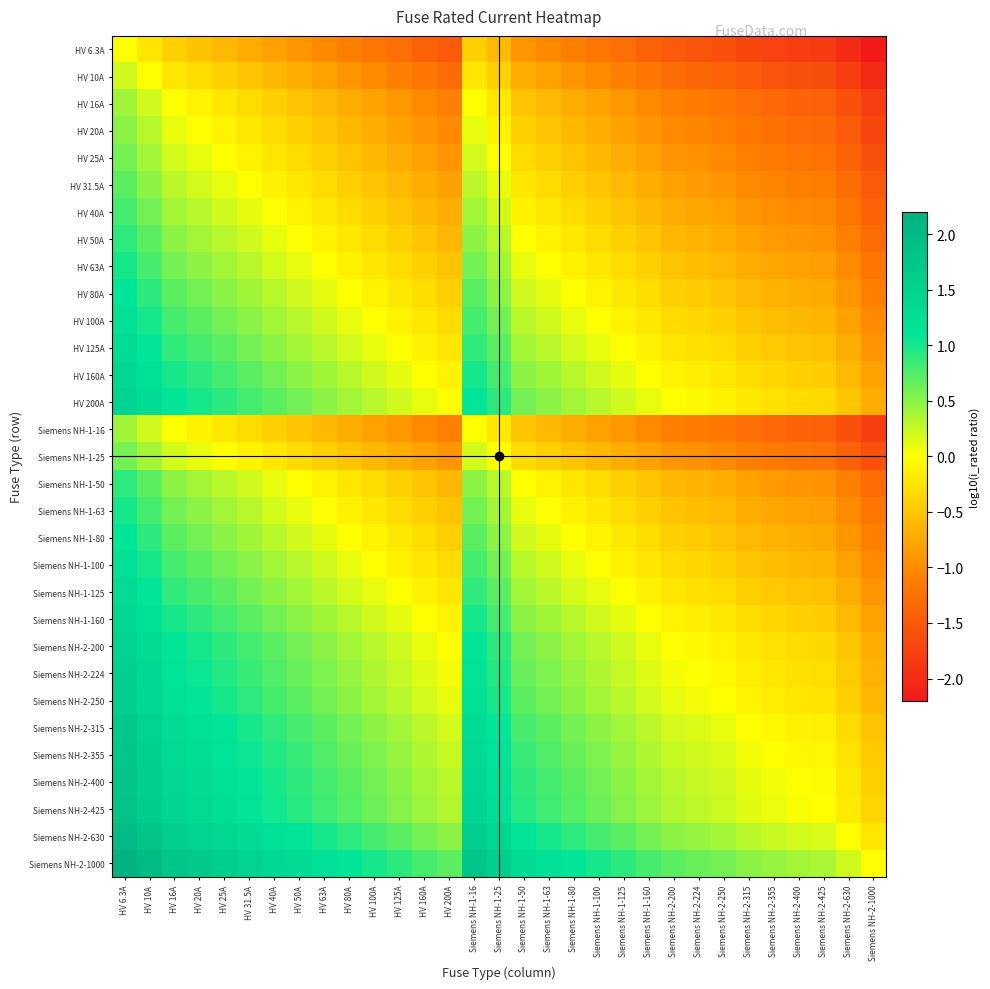

Reading right to left, extract all data points from this chart.

HV 6.3A: Siemens NH-2-1000=-2.2	Siemens NH-2-630=-2.0	Siemens NH-2-425=-1.8	Siemens NH-2-400=-1.8	Siemens NH-2-355=-1.8	Siemens NH-2-315=-1.7	Siemens NH-2-250=-1.6	Siemens NH-2-224=-1.6	Siemens NH-2-200=-1.5	Siemens NH-1-160=-1.4	Siemens NH-1-125=-1.3	Siemens NH-1-100=-1.2	Siemens NH-1-80=-1.1	Siemens NH-1-63=-1.0	Siemens NH-1-50=-0.9	Siemens NH-1-25=-0.6	Siemens NH-1-16=-0.4	HV 200A=-1.5	HV 160A=-1.4	HV 125A=-1.3	HV 100A=-1.2	HV 80A=-1.1	HV 63A=-1.0	HV 50A=-0.9	HV 40A=-0.8	HV 31.5A=-0.7	HV 25A=-0.6	HV 20A=-0.5	HV 16A=-0.4	HV 10A=-0.2	HV 6.3A=0.0
HV 10A: Siemens NH-2-1000=-2.0	Siemens NH-2-630=-1.8	Siemens NH-2-425=-1.6	Siemens NH-2-400=-1.6	Siemens NH-2-355=-1.6	Siemens NH-2-315=-1.5	Siemens NH-2-250=-1.4	Siemens NH-2-224=-1.4	Siemens NH-2-200=-1.3	Siemens NH-1-160=-1.2	Siemens NH-1-125=-1.1	Siemens NH-1-100=-1.0	Siemens NH-1-80=-0.9	Siemens NH-1-63=-0.8	Siemens NH-1-50=-0.7	Siemens NH-1-25=-0.4	Siemens NH-1-16=-0.2	HV 200A=-1.3	HV 160A=-1.2	HV 125A=-1.1	HV 100A=-1.0	HV 80A=-0.9	HV 63A=-0.8	HV 50A=-0.7	HV 40A=-0.6	HV 31.5A=-0.5	HV 25A=-0.4	HV 20A=-0.3	HV 16A=-0.2	HV 10A=0.0	HV 6.3A=0.2
HV 16A: Siemens NH-2-1000=-1.8	Siemens NH-2-630=-1.6	Siemens NH-2-425=-1.4	Siemens NH-2-400=-1.4	Siemens NH-2-355=-1.3	Siemens NH-2-315=-1.3	Siemens NH-2-250=-1.2	Siemens NH-2-224=-1.1	Siemens NH-2-200=-1.1	Siemens NH-1-160=-1.0	Siemens NH-1-125=-0.9	Siemens NH-1-100=-0.8	Siemens NH-1-80=-0.7	Siemens NH-1-63=-0.6	Siemens NH-1-50=-0.5	Siemens NH-1-25=-0.2	Siemens NH-1-16=0.0	HV 200A=-1.1	HV 160A=-1.0	HV 125A=-0.9	HV 100A=-0.8	HV 80A=-0.7	HV 63A=-0.6	HV 50A=-0.5	HV 40A=-0.4	HV 31.5A=-0.3	HV 25A=-0.2	HV 20A=-0.1	HV 16A=0.0	HV 10A=0.2	HV 6.3A=0.4
HV 20A: Siemens NH-2-1000=-1.7	Siemens NH-2-630=-1.5	Siemens NH-2-425=-1.3	Siemens NH-2-400=-1.3	Siemens NH-2-355=-1.2	Siemens NH-2-315=-1.2	Siemens NH-2-250=-1.1	Siemens NH-2-224=-1.0	Siemens NH-2-200=-1.0	Siemens NH-1-160=-0.9	Siemens NH-1-125=-0.8	Siemens NH-1-100=-0.7	Siemens NH-1-80=-0.6	Siemens NH-1-63=-0.5	Siemens NH-1-50=-0.4	Siemens NH-1-25=-0.1	Siemens NH-1-16=0.1	HV 200A=-1.0	HV 160A=-0.9	HV 125A=-0.8	HV 100A=-0.7	HV 80A=-0.6	HV 63A=-0.5	HV 50A=-0.4	HV 40A=-0.3	HV 31.5A=-0.2	HV 25A=-0.1	HV 20A=0.0	HV 16A=0.1	HV 10A=0.3	HV 6.3A=0.5
HV 25A: Siemens NH-2-1000=-1.6	Siemens NH-2-630=-1.4	Siemens NH-2-425=-1.2	Siemens NH-2-400=-1.2	Siemens NH-2-355=-1.2	Siemens NH-2-315=-1.1	Siemens NH-2-250=-1.0	Siemens NH-2-224=-1.0	Siemens NH-2-200=-0.9	Siemens NH-1-160=-0.8	Siemens NH-1-125=-0.7	Siemens NH-1-100=-0.6	Siemens NH-1-80=-0.5	Siemens NH-1-63=-0.4	Siemens NH-1-50=-0.3	Siemens NH-1-25=0.0	Siemens NH-1-16=0.2	HV 200A=-0.9	HV 160A=-0.8	HV 125A=-0.7	HV 100A=-0.6	HV 80A=-0.5	HV 63A=-0.4	HV 50A=-0.3	HV 40A=-0.2	HV 31.5A=-0.1	HV 25A=0.0	HV 20A=0.1	HV 16A=0.2	HV 10A=0.4	HV 6.3A=0.6
HV 31.5A: Siemens NH-2-1000=-1.5	Siemens NH-2-630=-1.3	Siemens NH-2-425=-1.1	Siemens NH-2-400=-1.1	Siemens NH-2-355=-1.1	Siemens NH-2-315=-1.0	Siemens NH-2-250=-0.9	Siemens NH-2-224=-0.9	Siemens NH-2-200=-0.8	Siemens NH-1-160=-0.7	Siemens NH-1-125=-0.6	Siemens NH-1-100=-0.5	Siemens NH-1-80=-0.4	Siemens NH-1-63=-0.3	Siemens NH-1-50=-0.2	Siemens NH-1-25=0.1	Siemens NH-1-16=0.3	HV 200A=-0.8	HV 160A=-0.7	HV 125A=-0.6	HV 100A=-0.5	HV 80A=-0.4	HV 63A=-0.3	HV 50A=-0.2	HV 40A=-0.1	HV 31.5A=0.0	HV 25A=0.1	HV 20A=0.2	HV 16A=0.3	HV 10A=0.5	HV 6.3A=0.7
HV 40A: Siemens NH-2-1000=-1.4	Siemens NH-2-630=-1.2	Siemens NH-2-425=-1.0	Siemens NH-2-400=-1.0	Siemens NH-2-355=-0.9	Siemens NH-2-315=-0.9	Siemens NH-2-250=-0.8	Siemens NH-2-224=-0.7	Siemens NH-2-200=-0.7	Siemens NH-1-160=-0.6	Siemens NH-1-125=-0.5	Siemens NH-1-100=-0.4	Siemens NH-1-80=-0.3	Siemens NH-1-63=-0.2	Siemens NH-1-50=-0.1	Siemens NH-1-25=0.2	Siemens NH-1-16=0.4	HV 200A=-0.7	HV 160A=-0.6	HV 125A=-0.5	HV 100A=-0.4	HV 80A=-0.3	HV 63A=-0.2	HV 50A=-0.1	HV 40A=0.0	HV 31.5A=0.1	HV 25A=0.2	HV 20A=0.3	HV 16A=0.4	HV 10A=0.6	HV 6.3A=0.8
HV 50A: Siemens NH-2-1000=-1.3	Siemens NH-2-630=-1.1	Siemens NH-2-425=-0.9	Siemens NH-2-400=-0.9	Siemens NH-2-355=-0.9	Siemens NH-2-315=-0.8	Siemens NH-2-250=-0.7	Siemens NH-2-224=-0.7	Siemens NH-2-200=-0.6	Siemens NH-1-160=-0.5	Siemens NH-1-125=-0.4	Siemens NH-1-100=-0.3	Siemens NH-1-80=-0.2	Siemens NH-1-63=-0.1	Siemens NH-1-50=0.0	Siemens NH-1-25=0.3	Siemens NH-1-16=0.5	HV 200A=-0.6	HV 160A=-0.5	HV 125A=-0.4	HV 100A=-0.3	HV 80A=-0.2	HV 63A=-0.1	HV 50A=0.0	HV 40A=0.1	HV 31.5A=0.2	HV 25A=0.3	HV 20A=0.4	HV 16A=0.5	HV 10A=0.7	HV 6.3A=0.9
HV 63A: Siemens NH-2-1000=-1.2	Siemens NH-2-630=-1.0	Siemens NH-2-425=-0.8	Siemens NH-2-400=-0.8	Siemens NH-2-355=-0.8	Siemens NH-2-315=-0.7	Siemens NH-2-250=-0.6	Siemens NH-2-224=-0.6	Siemens NH-2-200=-0.5	Siemens NH-1-160=-0.4	Siemens NH-1-125=-0.3	Siemens NH-1-100=-0.2	Siemens NH-1-80=-0.1	Siemens NH-1-63=0.0	Siemens NH-1-50=0.1	Siemens NH-1-25=0.4	Siemens NH-1-16=0.6	HV 200A=-0.5	HV 160A=-0.4	HV 125A=-0.3	HV 100A=-0.2	HV 80A=-0.1	HV 63A=0.0	HV 50A=0.1	HV 40A=0.2	HV 31.5A=0.3	HV 25A=0.4	HV 20A=0.5	HV 16A=0.6	HV 10A=0.8	HV 6.3A=1.0
HV 80A: Siemens NH-2-1000=-1.1	Siemens NH-2-630=-0.9	Siemens NH-2-425=-0.7	Siemens NH-2-400=-0.7	Siemens NH-2-355=-0.6	Siemens NH-2-315=-0.6	Siemens NH-2-250=-0.5	Siemens NH-2-224=-0.4	Siemens NH-2-200=-0.4	Siemens NH-1-160=-0.3	Siemens NH-1-125=-0.2	Siemens NH-1-100=-0.1	Siemens NH-1-80=0.0	Siemens NH-1-63=0.1	Siemens NH-1-50=0.2	Siemens NH-1-25=0.5	Siemens NH-1-16=0.7	HV 200A=-0.4	HV 160A=-0.3	HV 125A=-0.2	HV 100A=-0.1	HV 80A=0.0	HV 63A=0.1	HV 50A=0.2	HV 40A=0.3	HV 31.5A=0.4	HV 25A=0.5	HV 20A=0.6	HV 16A=0.7	HV 10A=0.9	HV 6.3A=1.1
HV 100A: Siemens NH-2-1000=-1.0	Siemens NH-2-630=-0.8	Siemens NH-2-425=-0.6	Siemens NH-2-400=-0.6	Siemens NH-2-355=-0.6	Siemens NH-2-315=-0.5	Siemens NH-2-250=-0.4	Siemens NH-2-224=-0.4	Siemens NH-2-200=-0.3	Siemens NH-1-160=-0.2	Siemens NH-1-125=-0.1	Siemens NH-1-100=0.0	Siemens NH-1-80=0.1	Siemens NH-1-63=0.2	Siemens NH-1-50=0.3	Siemens NH-1-25=0.6	Siemens NH-1-16=0.8	HV 200A=-0.3	HV 160A=-0.2	HV 125A=-0.1	HV 100A=0.0	HV 80A=0.1	HV 63A=0.2	HV 50A=0.3	HV 40A=0.4	HV 31.5A=0.5	HV 25A=0.6	HV 20A=0.7	HV 16A=0.8	HV 10A=1.0	HV 6.3A=1.2
HV 125A: Siemens NH-2-1000=-0.9	Siemens NH-2-630=-0.7	Siemens NH-2-425=-0.5	Siemens NH-2-400=-0.5	Siemens NH-2-355=-0.5	Siemens NH-2-315=-0.4	Siemens NH-2-250=-0.3	Siemens NH-2-224=-0.3	Siemens NH-2-200=-0.2	Siemens NH-1-160=-0.1	Siemens NH-1-125=0.0	Siemens NH-1-100=0.1	Siemens NH-1-80=0.2	Siemens NH-1-63=0.3	Siemens NH-1-50=0.4	Siemens NH-1-25=0.7	Siemens NH-1-16=0.9	HV 200A=-0.2	HV 160A=-0.1	HV 125A=0.0	HV 100A=0.1	HV 80A=0.2	HV 63A=0.3	HV 50A=0.4	HV 40A=0.5	HV 31.5A=0.6	HV 25A=0.7	HV 20A=0.8	HV 16A=0.9	HV 10A=1.1	HV 6.3A=1.3
HV 160A: Siemens NH-2-1000=-0.8	Siemens NH-2-630=-0.6	Siemens NH-2-425=-0.4	Siemens NH-2-400=-0.4	Siemens NH-2-355=-0.3	Siemens NH-2-315=-0.3	Siemens NH-2-250=-0.2	Siemens NH-2-224=-0.1	Siemens NH-2-200=-0.1	Siemens NH-1-160=0.0	Siemens NH-1-125=0.1	Siemens NH-1-100=0.2	Siemens NH-1-80=0.3	Siemens NH-1-63=0.4	Siemens NH-1-50=0.5	Siemens NH-1-25=0.8	Siemens NH-1-16=1.0	HV 200A=-0.1	HV 160A=0.0	HV 125A=0.1	HV 100A=0.2	HV 80A=0.3	HV 63A=0.4	HV 50A=0.5	HV 40A=0.6	HV 31.5A=0.7	HV 25A=0.8	HV 20A=0.9	HV 16A=1.0	HV 10A=1.2	HV 6.3A=1.4
HV 200A: Siemens NH-2-1000=-0.7	Siemens NH-2-630=-0.5	Siemens NH-2-425=-0.3	Siemens NH-2-400=-0.3	Siemens NH-2-355=-0.2	Siemens NH-2-315=-0.2	Siemens NH-2-250=-0.1	Siemens NH-2-224=-0.0	Siemens NH-2-200=0.0	Siemens NH-1-160=0.1	Siemens NH-1-125=0.2	Siemens NH-1-100=0.3	Siemens NH-1-80=0.4	Siemens NH-1-63=0.5	Siemens NH-1-50=0.6	Siemens NH-1-25=0.9	Siemens NH-1-16=1.1	HV 200A=0.0	HV 160A=0.1	HV 125A=0.2	HV 100A=0.3	HV 80A=0.4	HV 63A=0.5	HV 50A=0.6	HV 40A=0.7	HV 31.5A=0.8	HV 25A=0.9	HV 20A=1.0	HV 16A=1.1	HV 10A=1.3	HV 6.3A=1.5
Siemens NH-1-16: Siemens NH-2-1000=-1.8	Siemens NH-2-630=-1.6	Siemens NH-2-425=-1.4	Siemens NH-2-400=-1.4	Siemens NH-2-355=-1.3	Siemens NH-2-315=-1.3	Siemens NH-2-250=-1.2	Siemens NH-2-224=-1.1	Siemens NH-2-200=-1.1	Siemens NH-1-160=-1.0	Siemens NH-1-125=-0.9	Siemens NH-1-100=-0.8	Siemens NH-1-80=-0.7	Siemens NH-1-63=-0.6	Siemens NH-1-50=-0.5	Siemens NH-1-25=-0.2	Siemens NH-1-16=0.0	HV 200A=-1.1	HV 160A=-1.0	HV 125A=-0.9	HV 100A=-0.8	HV 80A=-0.7	HV 63A=-0.6	HV 50A=-0.5	HV 40A=-0.4	HV 31.5A=-0.3	HV 25A=-0.2	HV 20A=-0.1	HV 16A=0.0	HV 10A=0.2	HV 6.3A=0.4
Siemens NH-1-25: Siemens NH-2-1000=-1.6	Siemens NH-2-630=-1.4	Siemens NH-2-425=-1.2	Siemens NH-2-400=-1.2	Siemens NH-2-355=-1.2	Siemens NH-2-315=-1.1	Siemens NH-2-250=-1.0	Siemens NH-2-224=-1.0	Siemens NH-2-200=-0.9	Siemens NH-1-160=-0.8	Siemens NH-1-125=-0.7	Siemens NH-1-100=-0.6	Siemens NH-1-80=-0.5	Siemens NH-1-63=-0.4	Siemens NH-1-50=-0.3	Siemens NH-1-25=0.0	Siemens NH-1-16=0.2	HV 200A=-0.9	HV 160A=-0.8	HV 125A=-0.7	HV 100A=-0.6	HV 80A=-0.5	HV 63A=-0.4	HV 50A=-0.3	HV 40A=-0.2	HV 31.5A=-0.1	HV 25A=0.0	HV 20A=0.1	HV 16A=0.2	HV 10A=0.4	HV 6.3A=0.6
Siemens NH-1-50: Siemens NH-2-1000=-1.3	Siemens NH-2-630=-1.1	Siemens NH-2-425=-0.9	Siemens NH-2-400=-0.9	Siemens NH-2-355=-0.9	Siemens NH-2-315=-0.8	Siemens NH-2-250=-0.7	Siemens NH-2-224=-0.7	Siemens NH-2-200=-0.6	Siemens NH-1-160=-0.5	Siemens NH-1-125=-0.4	Siemens NH-1-100=-0.3	Siemens NH-1-80=-0.2	Siemens NH-1-63=-0.1	Siemens NH-1-50=0.0	Siemens NH-1-25=0.3	Siemens NH-1-16=0.5	HV 200A=-0.6	HV 160A=-0.5	HV 125A=-0.4	HV 100A=-0.3	HV 80A=-0.2	HV 63A=-0.1	HV 50A=0.0	HV 40A=0.1	HV 31.5A=0.2	HV 25A=0.3	HV 20A=0.4	HV 16A=0.5	HV 10A=0.7	HV 6.3A=0.9
Siemens NH-1-63: Siemens NH-2-1000=-1.2	Siemens NH-2-630=-1.0	Siemens NH-2-425=-0.8	Siemens NH-2-400=-0.8	Siemens NH-2-355=-0.8	Siemens NH-2-315=-0.7	Siemens NH-2-250=-0.6	Siemens NH-2-224=-0.6	Siemens NH-2-200=-0.5	Siemens NH-1-160=-0.4	Siemens NH-1-125=-0.3	Siemens NH-1-100=-0.2	Siemens NH-1-80=-0.1	Siemens NH-1-63=0.0	Siemens NH-1-50=0.1	Siemens NH-1-25=0.4	Siemens NH-1-16=0.6	HV 200A=-0.5	HV 160A=-0.4	HV 125A=-0.3	HV 100A=-0.2	HV 80A=-0.1	HV 63A=0.0	HV 50A=0.1	HV 40A=0.2	HV 31.5A=0.3	HV 25A=0.4	HV 20A=0.5	HV 16A=0.6	HV 10A=0.8	HV 6.3A=1.0
Siemens NH-1-80: Siemens NH-2-1000=-1.1	Siemens NH-2-630=-0.9	Siemens NH-2-425=-0.7	Siemens NH-2-400=-0.7	Siemens NH-2-355=-0.6	Siemens NH-2-315=-0.6	Siemens NH-2-250=-0.5	Siemens NH-2-224=-0.4	Siemens NH-2-200=-0.4	Siemens NH-1-160=-0.3	Siemens NH-1-125=-0.2	Siemens NH-1-100=-0.1	Siemens NH-1-80=0.0	Siemens NH-1-63=0.1	Siemens NH-1-50=0.2	Siemens NH-1-25=0.5	Siemens NH-1-16=0.7	HV 200A=-0.4	HV 160A=-0.3	HV 125A=-0.2	HV 100A=-0.1	HV 80A=0.0	HV 63A=0.1	HV 50A=0.2	HV 40A=0.3	HV 31.5A=0.4	HV 25A=0.5	HV 20A=0.6	HV 16A=0.7	HV 10A=0.9	HV 6.3A=1.1
Siemens NH-1-100: Siemens NH-2-1000=-1.0	Siemens NH-2-630=-0.8	Siemens NH-2-425=-0.6	Siemens NH-2-400=-0.6	Siemens NH-2-355=-0.6	Siemens NH-2-315=-0.5	Siemens NH-2-250=-0.4	Siemens NH-2-224=-0.4	Siemens NH-2-200=-0.3	Siemens NH-1-160=-0.2	Siemens NH-1-125=-0.1	Siemens NH-1-100=0.0	Siemens NH-1-80=0.1	Siemens NH-1-63=0.2	Siemens NH-1-50=0.3	Siemens NH-1-25=0.6	Siemens NH-1-16=0.8	HV 200A=-0.3	HV 160A=-0.2	HV 125A=-0.1	HV 100A=0.0	HV 80A=0.1	HV 63A=0.2	HV 50A=0.3	HV 40A=0.4	HV 31.5A=0.5	HV 25A=0.6	HV 20A=0.7	HV 16A=0.8	HV 10A=1.0	HV 6.3A=1.2
Siemens NH-1-125: Siemens NH-2-1000=-0.9	Siemens NH-2-630=-0.7	Siemens NH-2-425=-0.5	Siemens NH-2-400=-0.5	Siemens NH-2-355=-0.5	Siemens NH-2-315=-0.4	Siemens NH-2-250=-0.3	Siemens NH-2-224=-0.3	Siemens NH-2-200=-0.2	Siemens NH-1-160=-0.1	Siemens NH-1-125=0.0	Siemens NH-1-100=0.1	Siemens NH-1-80=0.2	Siemens NH-1-63=0.3	Siemens NH-1-50=0.4	Siemens NH-1-25=0.7	Siemens NH-1-16=0.9	HV 200A=-0.2	HV 160A=-0.1	HV 125A=0.0	HV 100A=0.1	HV 80A=0.2	HV 63A=0.3	HV 50A=0.4	HV 40A=0.5	HV 31.5A=0.6	HV 25A=0.7	HV 20A=0.8	HV 16A=0.9	HV 10A=1.1	HV 6.3A=1.3
Siemens NH-1-160: Siemens NH-2-1000=-0.8	Siemens NH-2-630=-0.6	Siemens NH-2-425=-0.4	Siemens NH-2-400=-0.4	Siemens NH-2-355=-0.3	Siemens NH-2-315=-0.3	Siemens NH-2-250=-0.2	Siemens NH-2-224=-0.1	Siemens NH-2-200=-0.1	Siemens NH-1-160=0.0	Siemens NH-1-125=0.1	Siemens NH-1-100=0.2	Siemens NH-1-80=0.3	Siemens NH-1-63=0.4	Siemens NH-1-50=0.5	Siemens NH-1-25=0.8	Siemens NH-1-16=1.0	HV 200A=-0.1	HV 160A=0.0	HV 125A=0.1	HV 100A=0.2	HV 80A=0.3	HV 63A=0.4	HV 50A=0.5	HV 40A=0.6	HV 31.5A=0.7	HV 25A=0.8	HV 20A=0.9	HV 16A=1.0	HV 10A=1.2	HV 6.3A=1.4
Siemens NH-2-200: Siemens NH-2-1000=-0.7	Siemens NH-2-630=-0.5	Siemens NH-2-425=-0.3	Siemens NH-2-400=-0.3	Siemens NH-2-355=-0.2	Siemens NH-2-315=-0.2	Siemens NH-2-250=-0.1	Siemens NH-2-224=-0.0	Siemens NH-2-200=0.0	Siemens NH-1-160=0.1	Siemens NH-1-125=0.2	Siemens NH-1-100=0.3	Siemens NH-1-80=0.4	Siemens NH-1-63=0.5	Siemens NH-1-50=0.6	Siemens NH-1-25=0.9	Siemens NH-1-16=1.1	HV 200A=0.0	HV 160A=0.1	HV 125A=0.2	HV 100A=0.3	HV 80A=0.4	HV 63A=0.5	HV 50A=0.6	HV 40A=0.7	HV 31.5A=0.8	HV 25A=0.9	HV 20A=1.0	HV 16A=1.1	HV 10A=1.3	HV 6.3A=1.5
Siemens NH-2-224: Siemens NH-2-1000=-0.6	Siemens NH-2-630=-0.4	Siemens NH-2-425=-0.3	Siemens NH-2-400=-0.3	Siemens NH-2-355=-0.2	Siemens NH-2-315=-0.1	Siemens NH-2-250=-0.0	Siemens NH-2-224=0.0	Siemens NH-2-200=0.0	Siemens NH-1-160=0.1	Siemens NH-1-125=0.3	Siemens NH-1-100=0.4	Siemens NH-1-80=0.4	Siemens NH-1-63=0.6	Siemens NH-1-50=0.7	Siemens NH-1-25=1.0	Siemens NH-1-16=1.1	HV 200A=0.0	HV 160A=0.1	HV 125A=0.3	HV 100A=0.4	HV 80A=0.4	HV 63A=0.6	HV 50A=0.7	HV 40A=0.7	HV 31.5A=0.9	HV 25A=1.0	HV 20A=1.0	HV 16A=1.1	HV 10A=1.4	HV 6.3A=1.6
Siemens NH-2-250: Siemens NH-2-1000=-0.6	Siemens NH-2-630=-0.4	Siemens NH-2-425=-0.2	Siemens NH-2-400=-0.2	Siemens NH-2-355=-0.2	Siemens NH-2-315=-0.1	Siemens NH-2-250=0.0	Siemens NH-2-224=0.0	Siemens NH-2-200=0.1	Siemens NH-1-160=0.2	Siemens NH-1-125=0.3	Siemens NH-1-100=0.4	Siemens NH-1-80=0.5	Siemens NH-1-63=0.6	Siemens NH-1-50=0.7	Siemens NH-1-25=1.0	Siemens NH-1-16=1.2	HV 200A=0.1	HV 160A=0.2	HV 125A=0.3	HV 100A=0.4	HV 80A=0.5	HV 63A=0.6	HV 50A=0.7	HV 40A=0.8	HV 31.5A=0.9	HV 25A=1.0	HV 20A=1.1	HV 16A=1.2	HV 10A=1.4	HV 6.3A=1.6
Siemens NH-2-315: Siemens NH-2-1000=-0.5	Siemens NH-2-630=-0.3	Siemens NH-2-425=-0.1	Siemens NH-2-400=-0.1	Siemens NH-2-355=-0.1	Siemens NH-2-315=0.0	Siemens NH-2-250=0.1	Siemens NH-2-224=0.1	Siemens NH-2-200=0.2	Siemens NH-1-160=0.3	Siemens NH-1-125=0.4	Siemens NH-1-100=0.5	Siemens NH-1-80=0.6	Siemens NH-1-63=0.7	Siemens NH-1-50=0.8	Siemens NH-1-25=1.1	Siemens NH-1-16=1.3	HV 200A=0.2	HV 160A=0.3	HV 125A=0.4	HV 100A=0.5	HV 80A=0.6	HV 63A=0.7	HV 50A=0.8	HV 40A=0.9	HV 31.5A=1.0	HV 25A=1.1	HV 20A=1.2	HV 16A=1.3	HV 10A=1.5	HV 6.3A=1.7
Siemens NH-2-355: Siemens NH-2-1000=-0.4	Siemens NH-2-630=-0.2	Siemens NH-2-425=-0.1	Siemens NH-2-400=-0.1	Siemens NH-2-355=0.0	Siemens NH-2-315=0.1	Siemens NH-2-250=0.2	Siemens NH-2-224=0.2	Siemens NH-2-200=0.2	Siemens NH-1-160=0.3	Siemens NH-1-125=0.5	Siemens NH-1-100=0.6	Siemens NH-1-80=0.6	Siemens NH-1-63=0.8	Siemens NH-1-50=0.9	Siemens NH-1-25=1.2	Siemens NH-1-16=1.3	HV 200A=0.2	HV 160A=0.3	HV 125A=0.5	HV 100A=0.6	HV 80A=0.6	HV 63A=0.8	HV 50A=0.9	HV 40A=0.9	HV 31.5A=1.1	HV 25A=1.2	HV 20A=1.2	HV 16A=1.3	HV 10A=1.6	HV 6.3A=1.8
Siemens NH-2-400: Siemens NH-2-1000=-0.4	Siemens NH-2-630=-0.2	Siemens NH-2-425=-0.0	Siemens NH-2-400=0.0	Siemens NH-2-355=0.1	Siemens NH-2-315=0.1	Siemens NH-2-250=0.2	Siemens NH-2-224=0.3	Siemens NH-2-200=0.3	Siemens NH-1-160=0.4	Siemens NH-1-125=0.5	Siemens NH-1-100=0.6	Siemens NH-1-80=0.7	Siemens NH-1-63=0.8	Siemens NH-1-50=0.9	Siemens NH-1-25=1.2	Siemens NH-1-16=1.4	HV 200A=0.3	HV 160A=0.4	HV 125A=0.5	HV 100A=0.6	HV 80A=0.7	HV 63A=0.8	HV 50A=0.9	HV 40A=1.0	HV 31.5A=1.1	HV 25A=1.2	HV 20A=1.3	HV 16A=1.4	HV 10A=1.6	HV 6.3A=1.8
Siemens NH-2-425: Siemens NH-2-1000=-0.4	Siemens NH-2-630=-0.2	Siemens NH-2-425=0.0	Siemens NH-2-400=0.0	Siemens NH-2-355=0.1	Siemens NH-2-315=0.1	Siemens NH-2-250=0.2	Siemens NH-2-224=0.3	Siemens NH-2-200=0.3	Siemens NH-1-160=0.4	Siemens NH-1-125=0.5	Siemens NH-1-100=0.6	Siemens NH-1-80=0.7	Siemens NH-1-63=0.8	Siemens NH-1-50=0.9	Siemens NH-1-25=1.2	Siemens NH-1-16=1.4	HV 200A=0.3	HV 160A=0.4	HV 125A=0.5	HV 100A=0.6	HV 80A=0.7	HV 63A=0.8	HV 50A=0.9	HV 40A=1.0	HV 31.5A=1.1	HV 25A=1.2	HV 20A=1.3	HV 16A=1.4	HV 10A=1.6	HV 6.3A=1.8
Siemens NH-2-630: Siemens NH-2-1000=-0.2	Siemens NH-2-630=0.0	Siemens NH-2-425=0.2	Siemens NH-2-400=0.2	Siemens NH-2-355=0.2	Siemens NH-2-315=0.3	Siemens NH-2-250=0.4	Siemens NH-2-224=0.4	Siemens NH-2-200=0.5	Siemens NH-1-160=0.6	Siemens NH-1-125=0.7	Siemens NH-1-100=0.8	Siemens NH-1-80=0.9	Siemens NH-1-63=1.0	Siemens NH-1-50=1.1	Siemens NH-1-25=1.4	Siemens NH-1-16=1.6	HV 200A=0.5	HV 160A=0.6	HV 125A=0.7	HV 100A=0.8	HV 80A=0.9	HV 63A=1.0	HV 50A=1.1	HV 40A=1.2	HV 31.5A=1.3	HV 25A=1.4	HV 20A=1.5	HV 16A=1.6	HV 10A=1.8	HV 6.3A=2.0
Siemens NH-2-1000: Siemens NH-2-1000=0.0	Siemens NH-2-630=0.2	Siemens NH-2-425=0.4	Siemens NH-2-400=0.4	Siemens NH-2-355=0.4	Siemens NH-2-315=0.5	Siemens NH-2-250=0.6	Siemens NH-2-224=0.6	Siemens NH-2-200=0.7	Siemens NH-1-160=0.8	Siemens NH-1-125=0.9	Siemens NH-1-100=1.0	Siemens NH-1-80=1.1	Siemens NH-1-63=1.2	Siemens NH-1-50=1.3	Siemens NH-1-25=1.6	Siemens NH-1-16=1.8	HV 200A=0.7	HV 160A=0.8	HV 125A=0.9	HV 100A=1.0	HV 80A=1.1	HV 63A=1.2	HV 50A=1.3	HV 40A=1.4	HV 31.5A=1.5	HV 25A=1.6	HV 20A=1.7	HV 16A=1.8	HV 10A=2.0	HV 6.3A=2.2